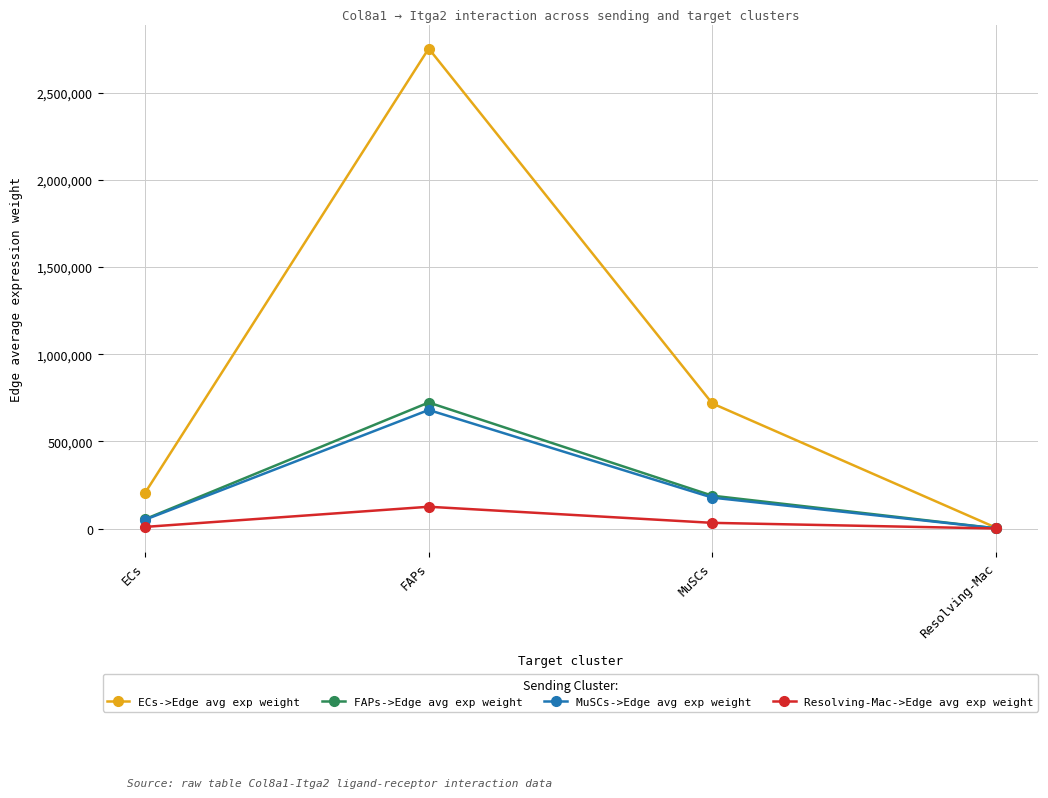

True or false: MuSCs->Edge avg exp weight has more than 1 points higher than both neighbors.

False